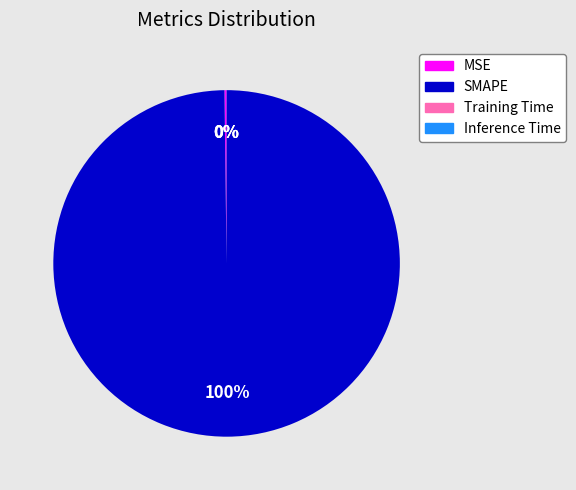

To the nearest percent, what is the average slice percentage?

25%